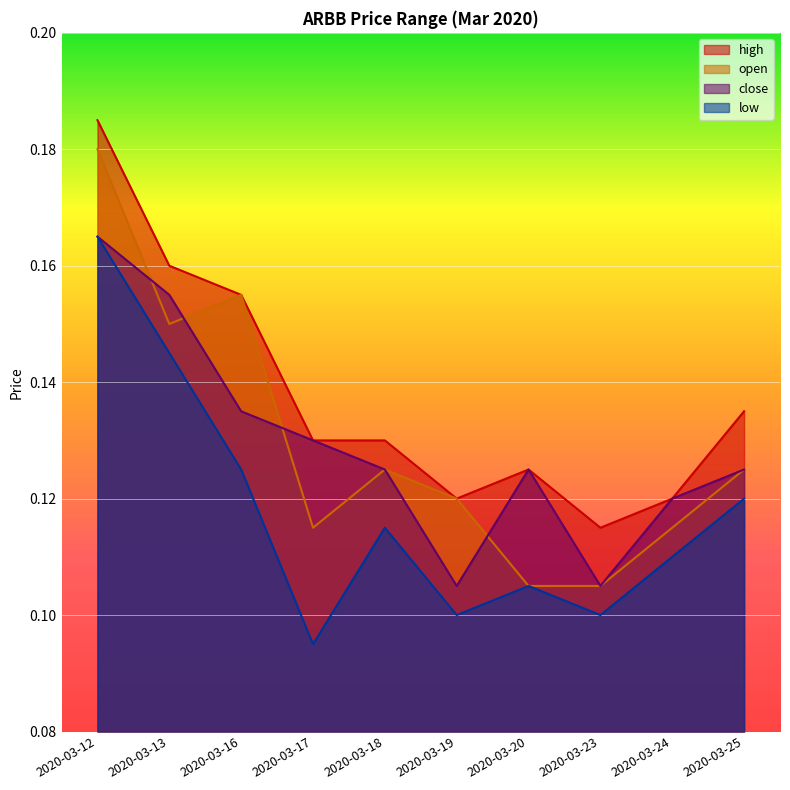

What is the highest value of the open series?

0.2